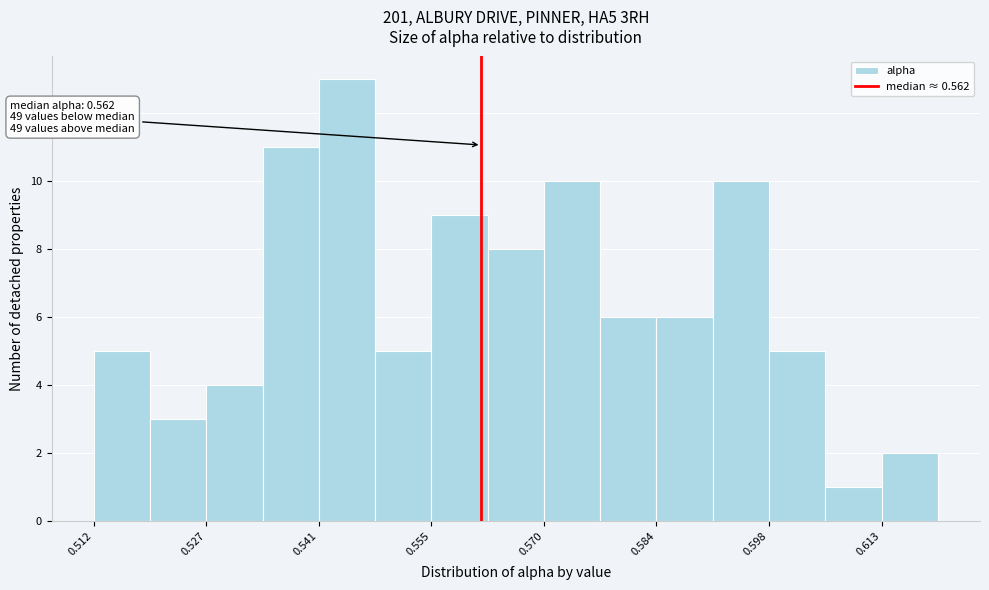

Read against the x-axis, roughly where is the centre of the tallest bar?

0.544